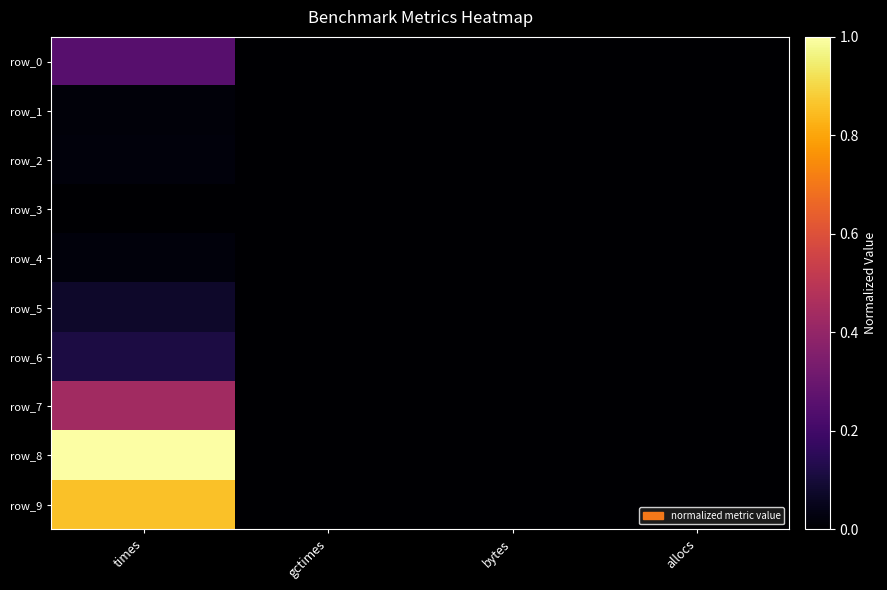

Rank the categories by row_2 value from highest to lowest.

times, gctimes, bytes, allocs